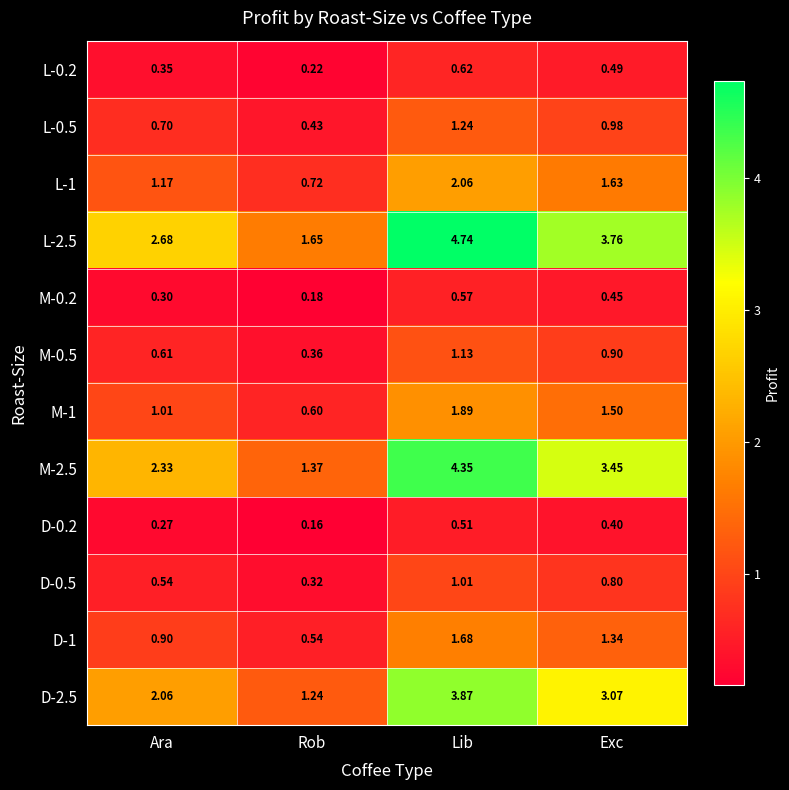

What is the total value across all series at Ara?

12.9